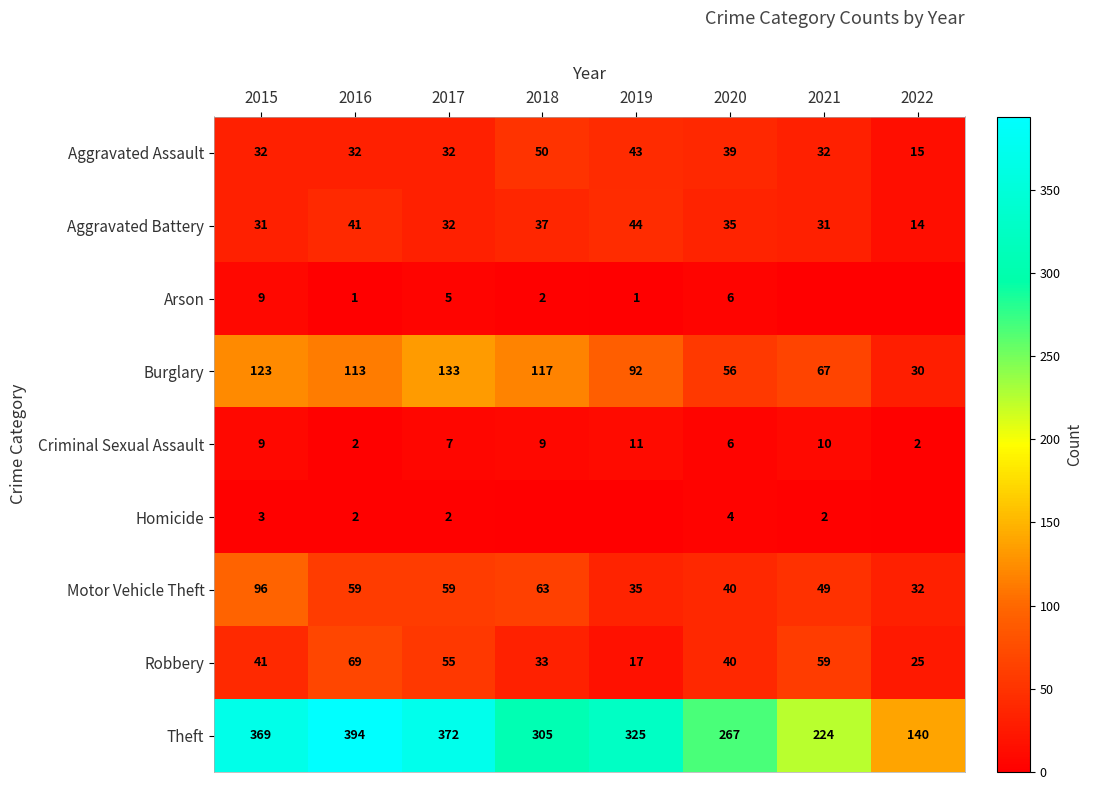

Is the value of Aggravated Battery at 2020 greater than the value of Motor Vehicle Theft at 2022?

Yes